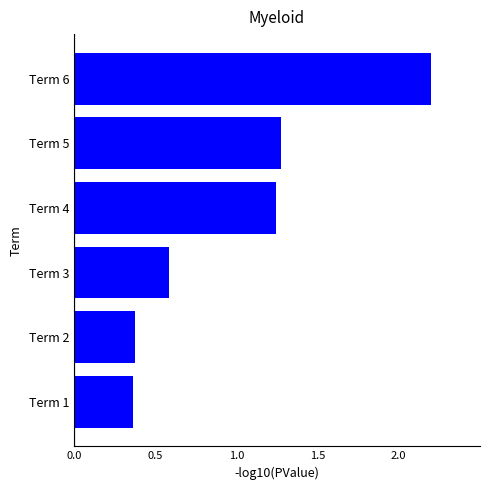

What is the average value?

1.0